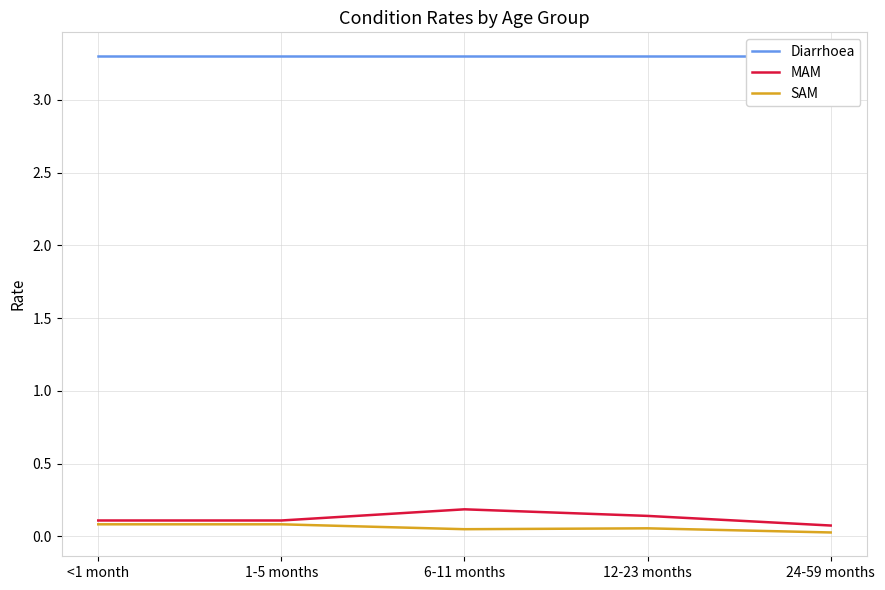

What is the greatest value displayed?

3.3